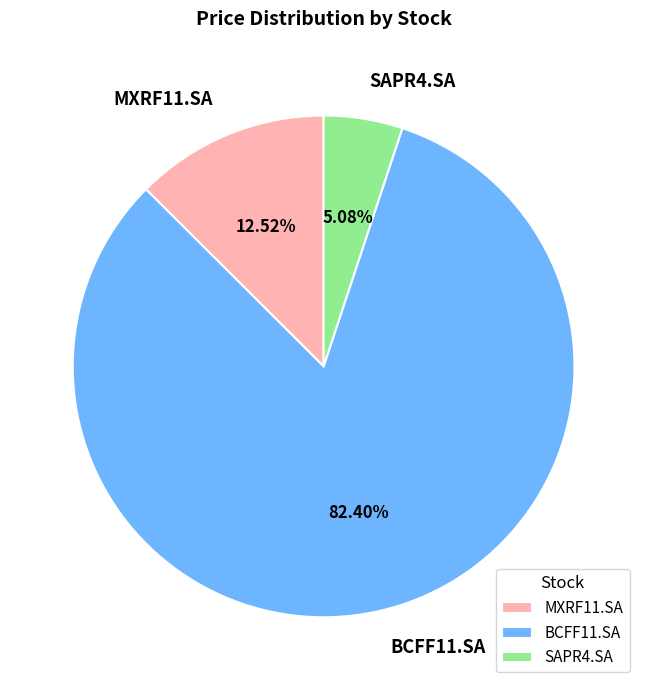

To the nearest percent, what is the difference between the largest and smallest slice percentages?

77%